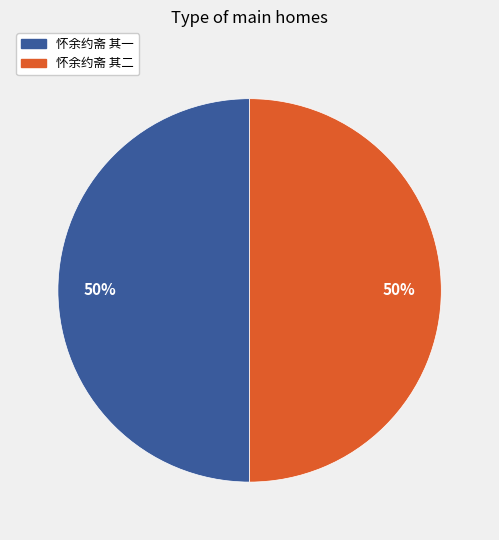

Is the sum of 怀余约斋 其二 and 怀余约斋 其一 greater than half?

Yes